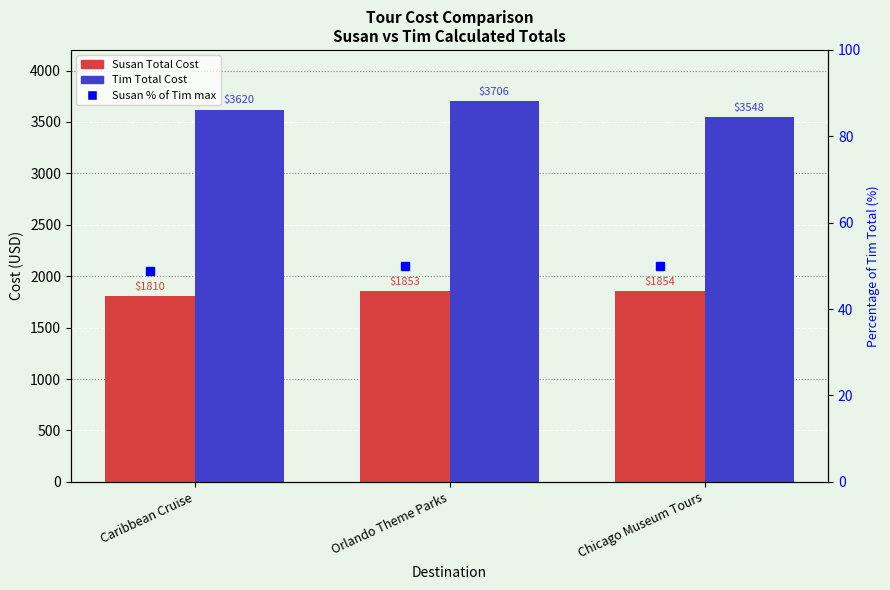

Does the chart contain any negative values?

No